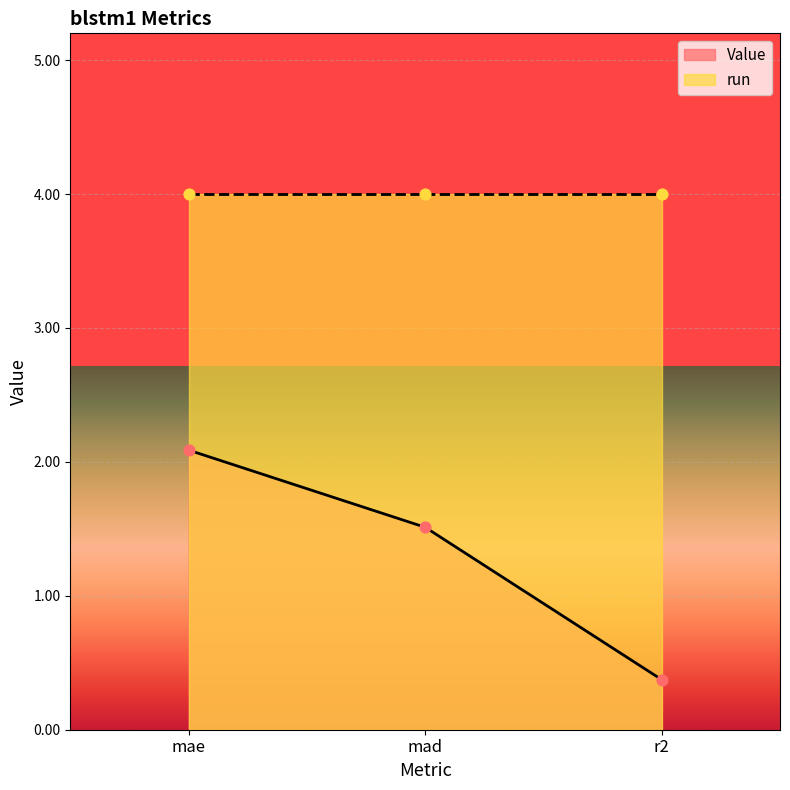

What is the ratio of the value at r2 to the value at mae?

0.2